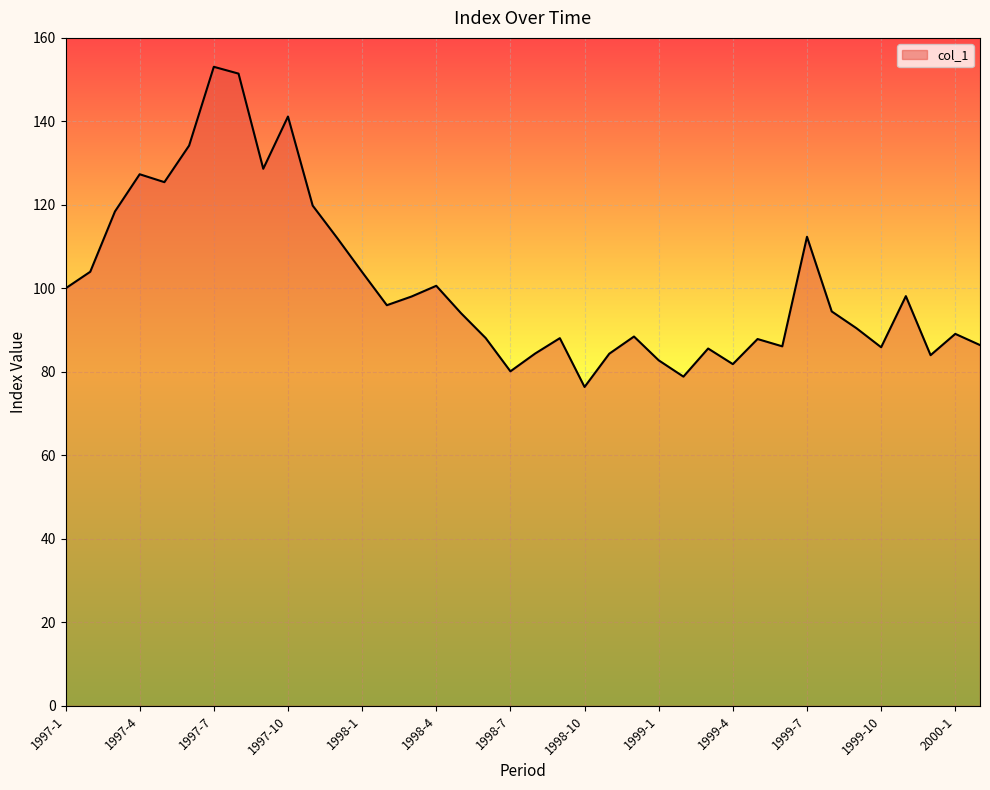

What is the difference between the maximum and minimum values?

76.7